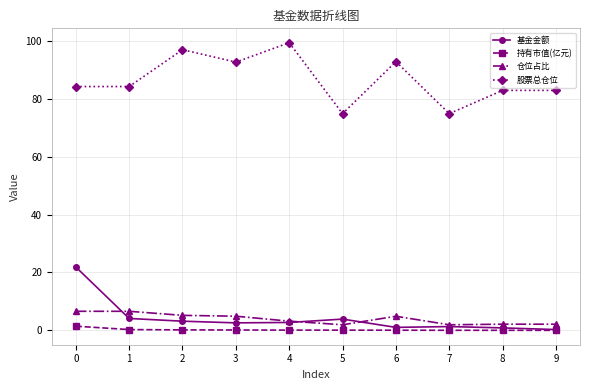

Is it true that 持有市值(亿元) equals 0.0 at 9?

True